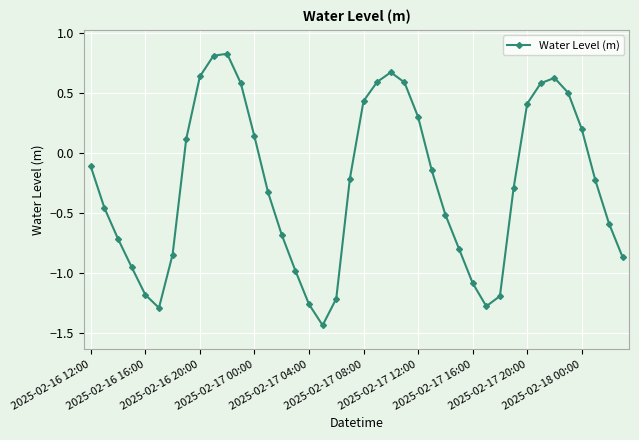

What is the difference between the maximum and minimum values?

2.3